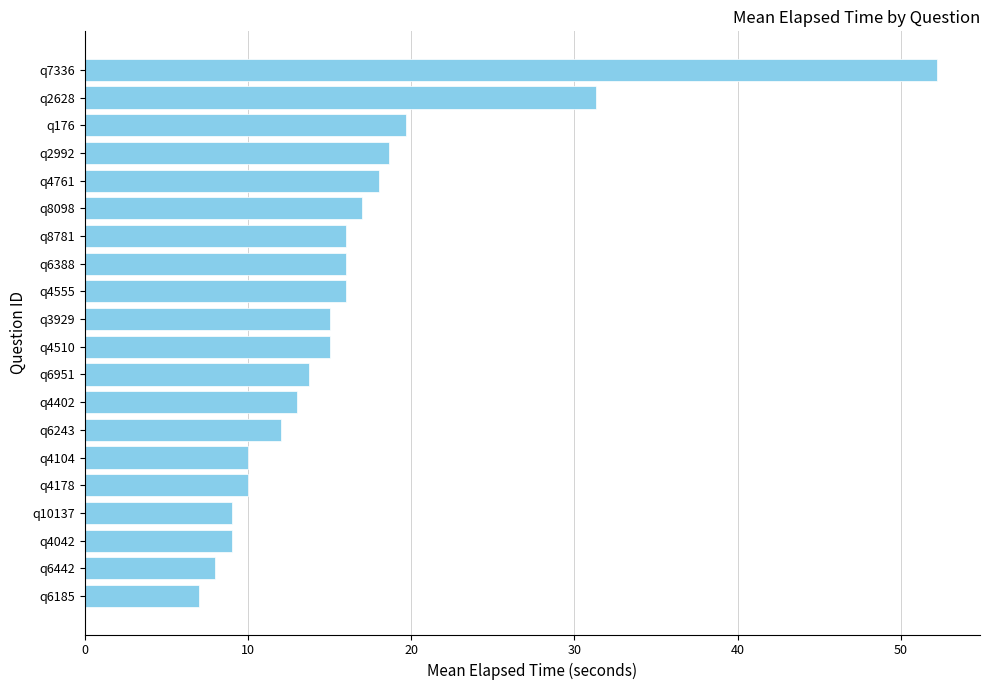

Is it true that the value at q4104 is 10.0?

True